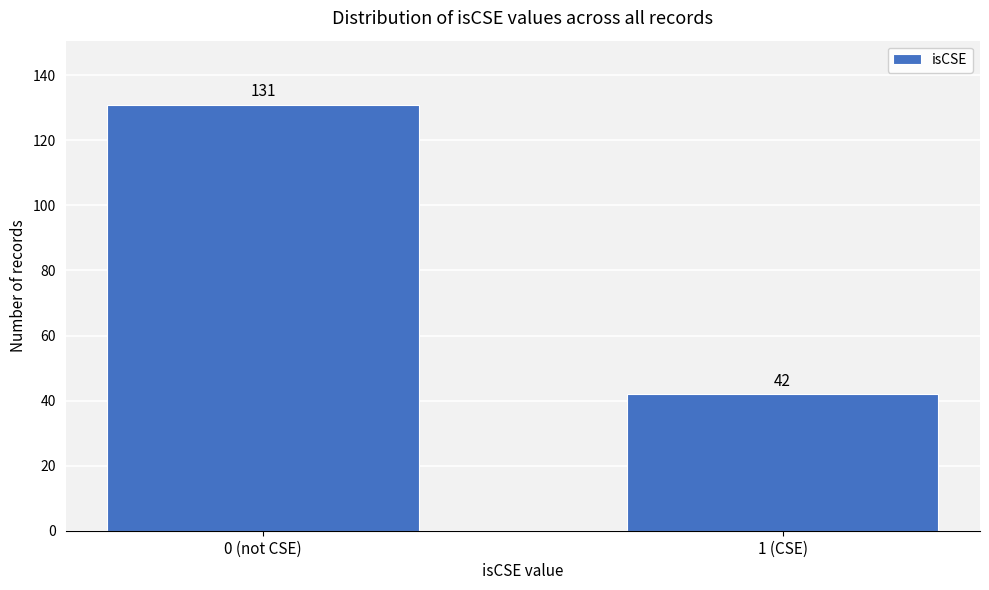

Reading left to right, transcribe all the data shown in this chart.

0 (not CSE)=131	1 (CSE)=42